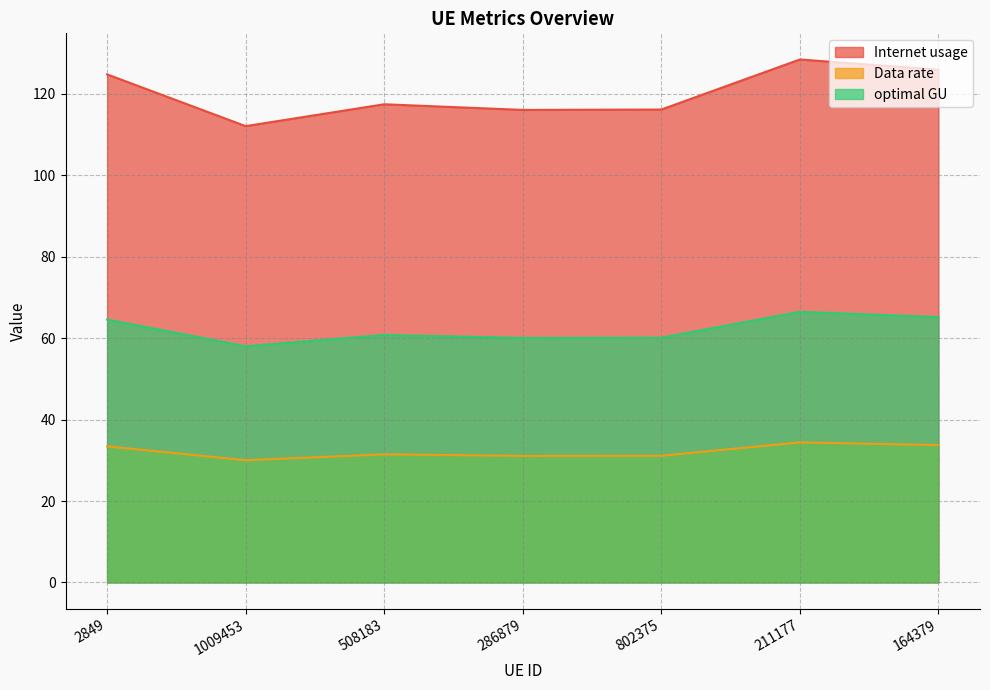

The Internet usage series shows 116.2 at 802375. True or false?

True